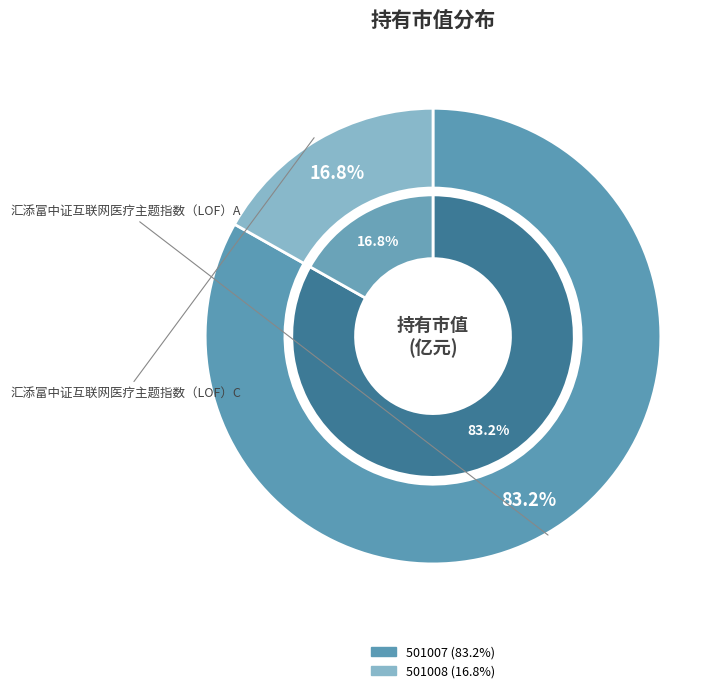

To the nearest percent, what percentage of the pie is 汇添富中证互联网医疗主题指数（LOF）A?

83%